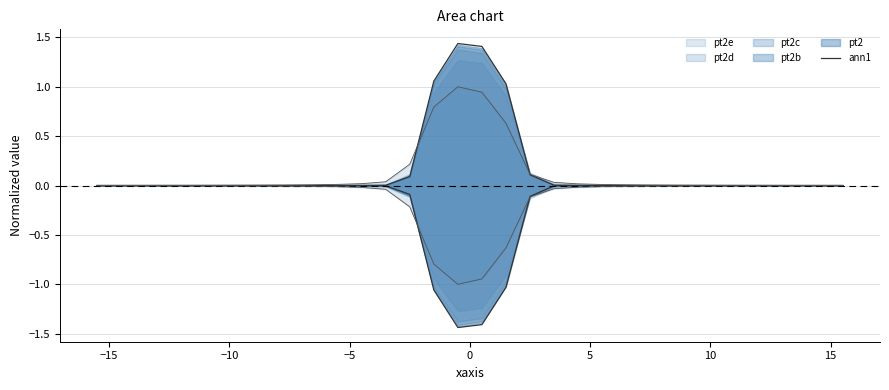

How many points are lower than both their immediate neighbors (excluding endpoints)?

6